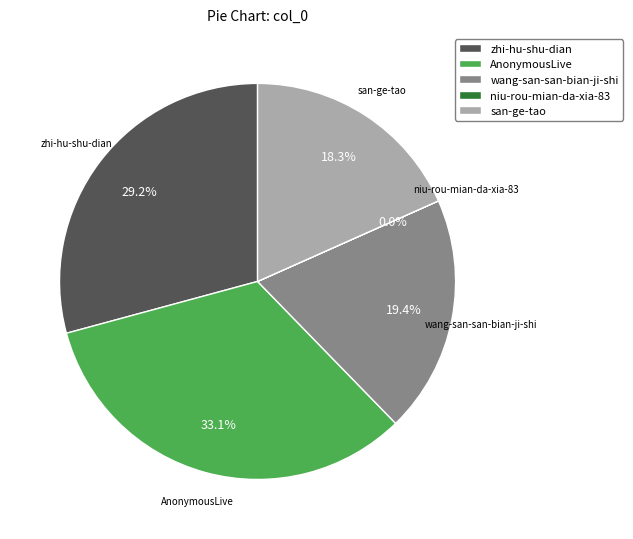

Which has a higher value, AnonymousLive or wang-san-san-bian-ji-shi?

AnonymousLive